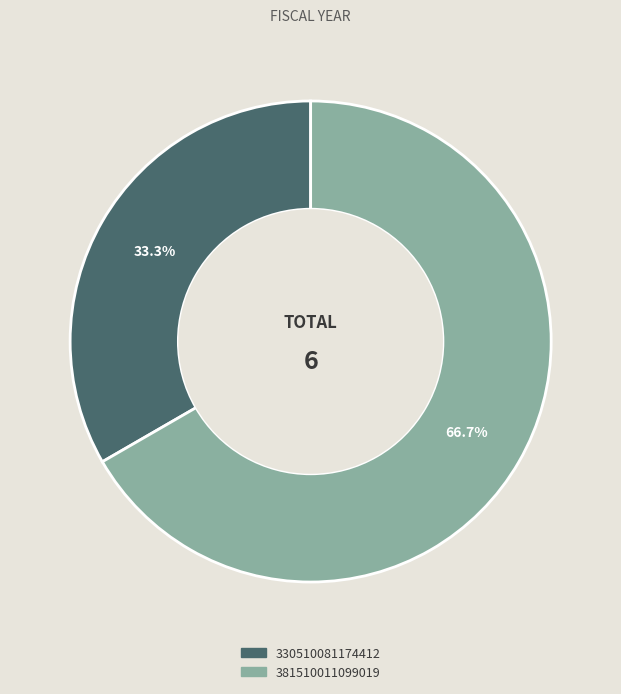

Count the number of slices in the pie.

2